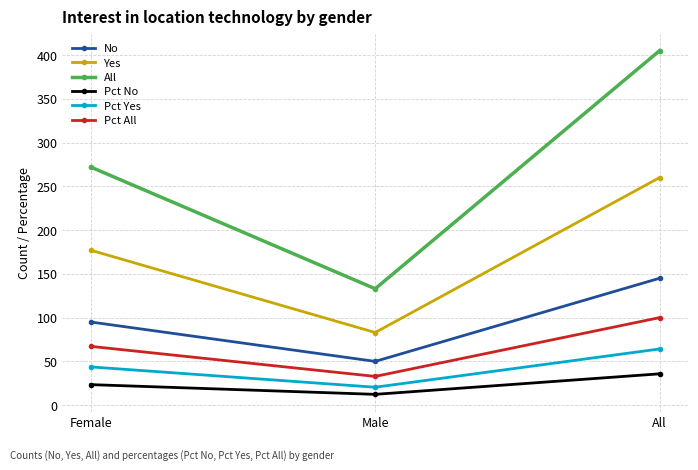

What is the value of the Yes point at the 1st from the left?

177.0